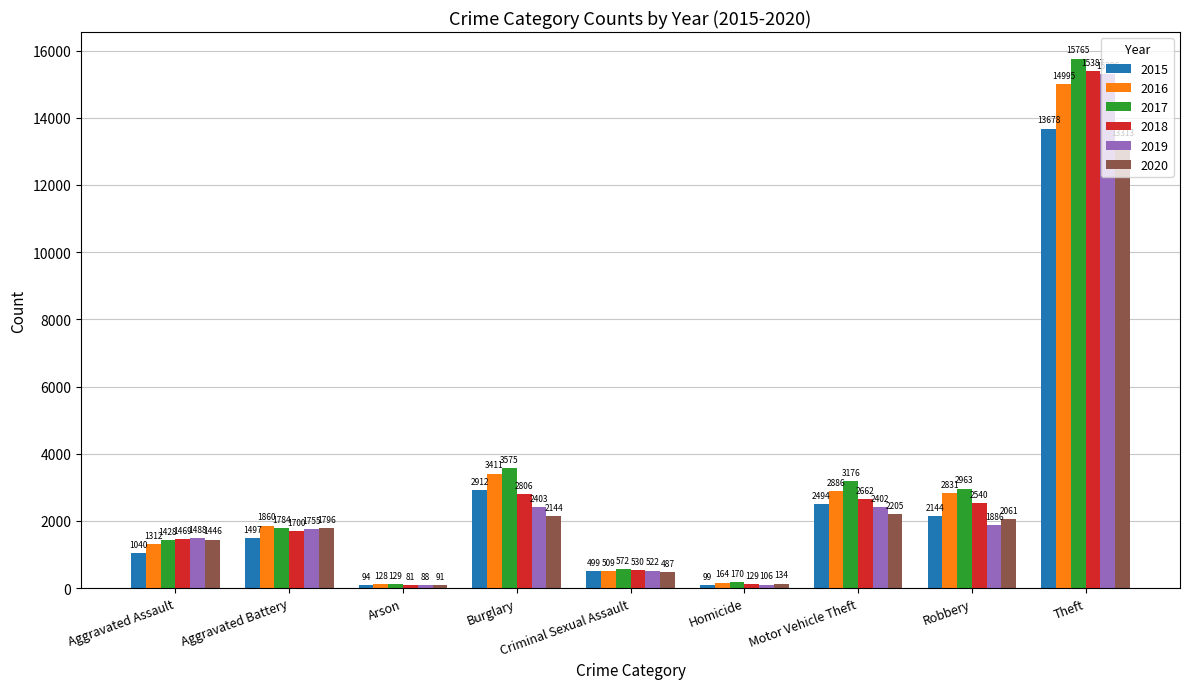

At Burglary, list the series in order from smallest to largest.

2020, 2019, 2018, 2015, 2016, 2017